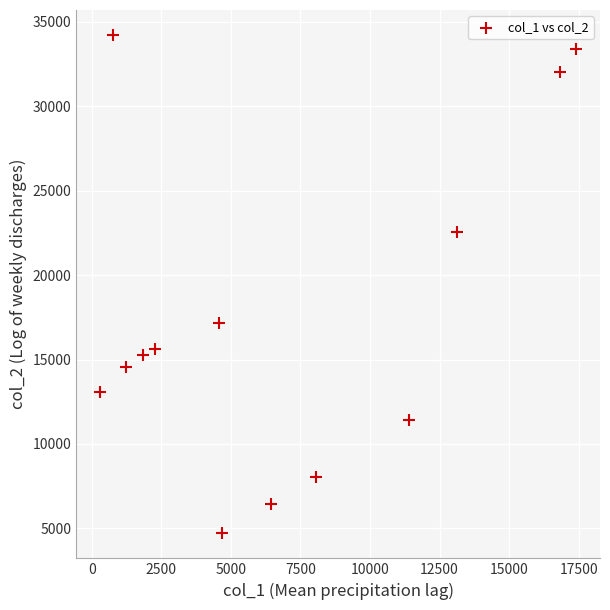

What Y value in the scatter plot is closest to 19463?

17154